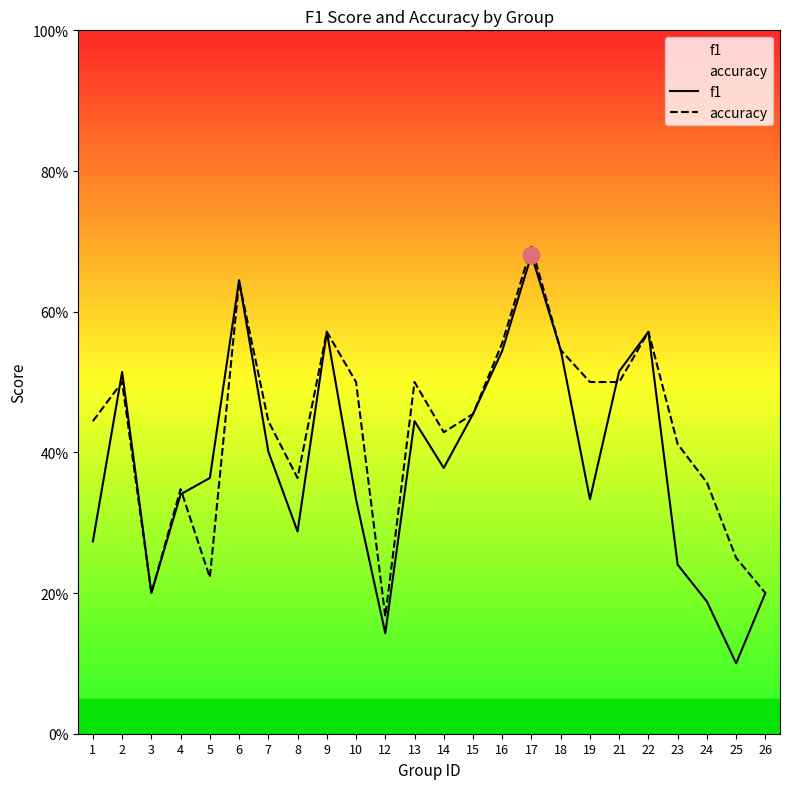

Reading left to right, transcribe all the data shown in this chart.

f1: 1=0.3	2=0.5	3=0.2	4=0.3	5=0.4	6=0.6	7=0.4	8=0.3	9=0.6	10=0.3	12=0.1	13=0.4	14=0.4	15=0.5	16=0.5	17=0.7	18=0.5	19=0.3	21=0.5	22=0.6	23=0.2	24=0.2	25=0.1	26=0.2
accuracy: 1=0.4	2=0.5	3=0.2	4=0.3	5=0.2	6=0.6	7=0.4	8=0.4	9=0.6	10=0.5	12=0.2	13=0.5	14=0.4	15=0.5	16=0.6	17=0.7	18=0.5	19=0.5	21=0.5	22=0.6	23=0.4	24=0.4	25=0.2	26=0.2